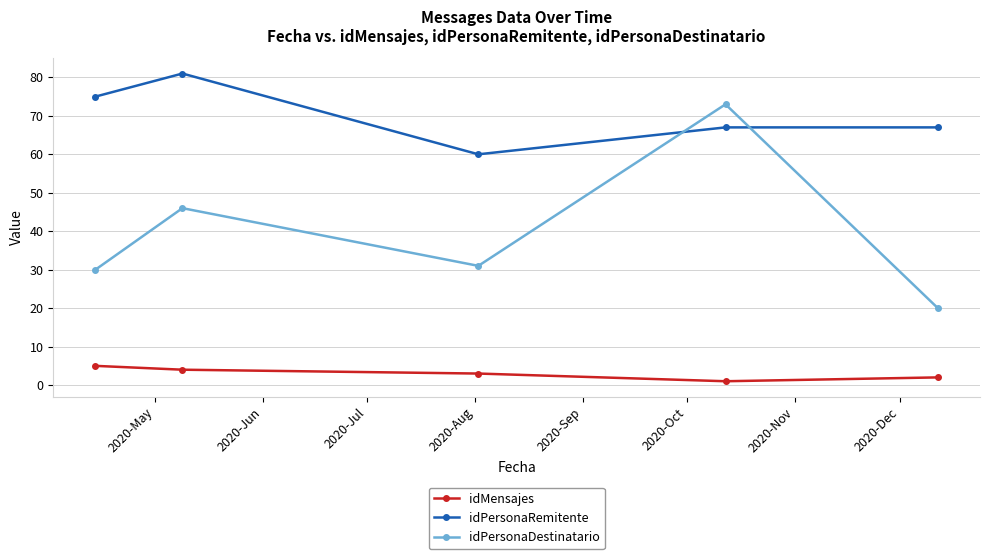

True or false: idPersonaDestinatario has more than 2 interior local peaks.

False